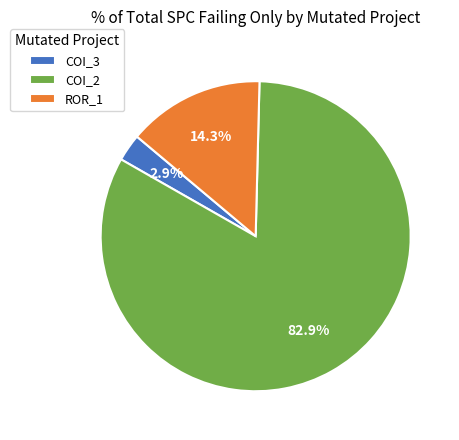

Which category accounts for the majority?

COI_2